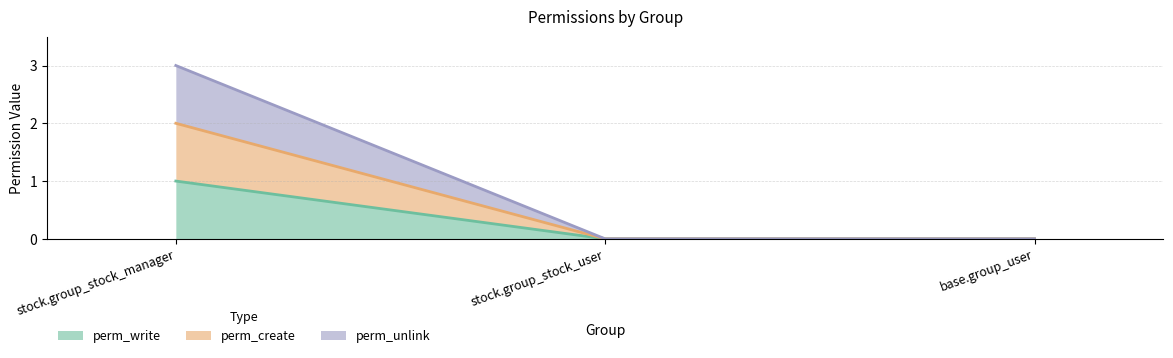

The perm_write series shows 1 at stock.group_stock_user. True or false?

False